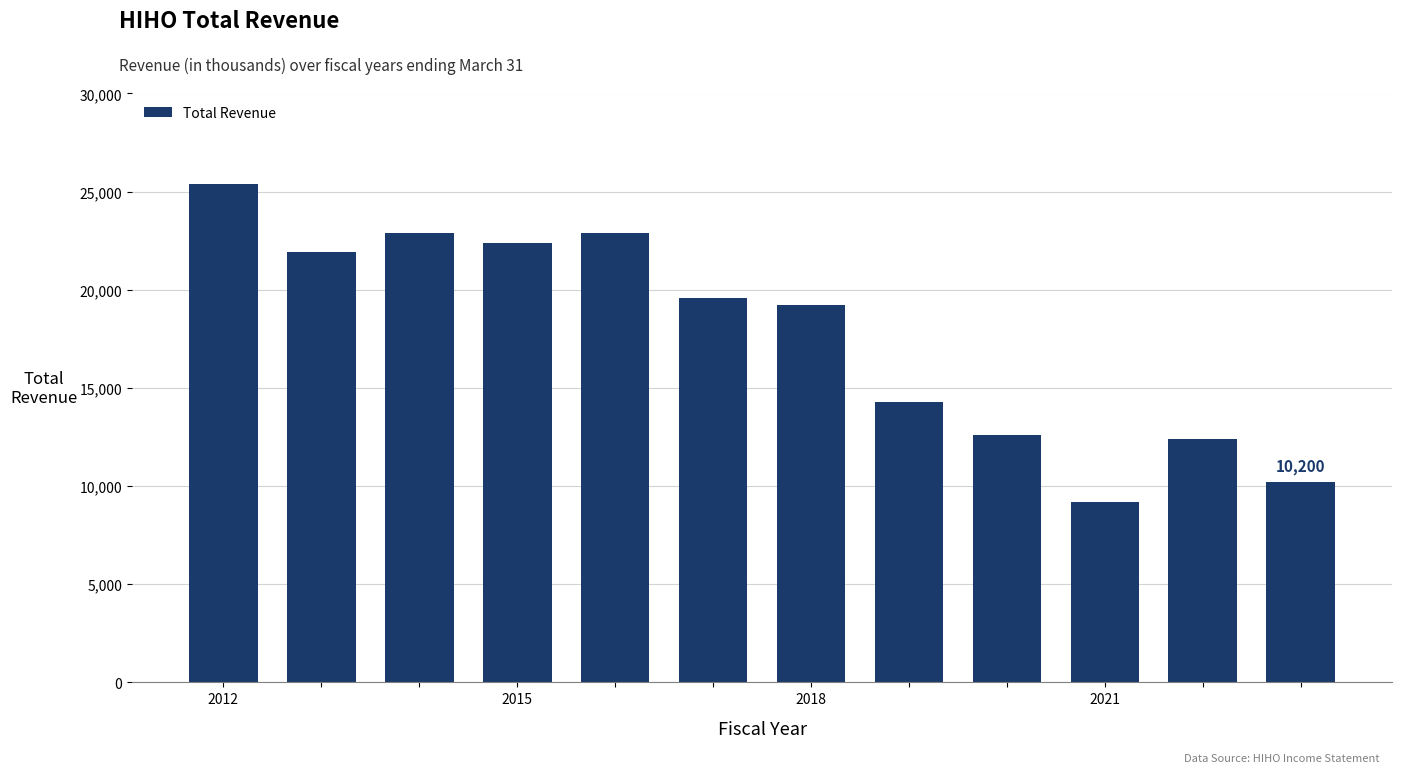

What is the difference between the maximum and second lowest values?

15200